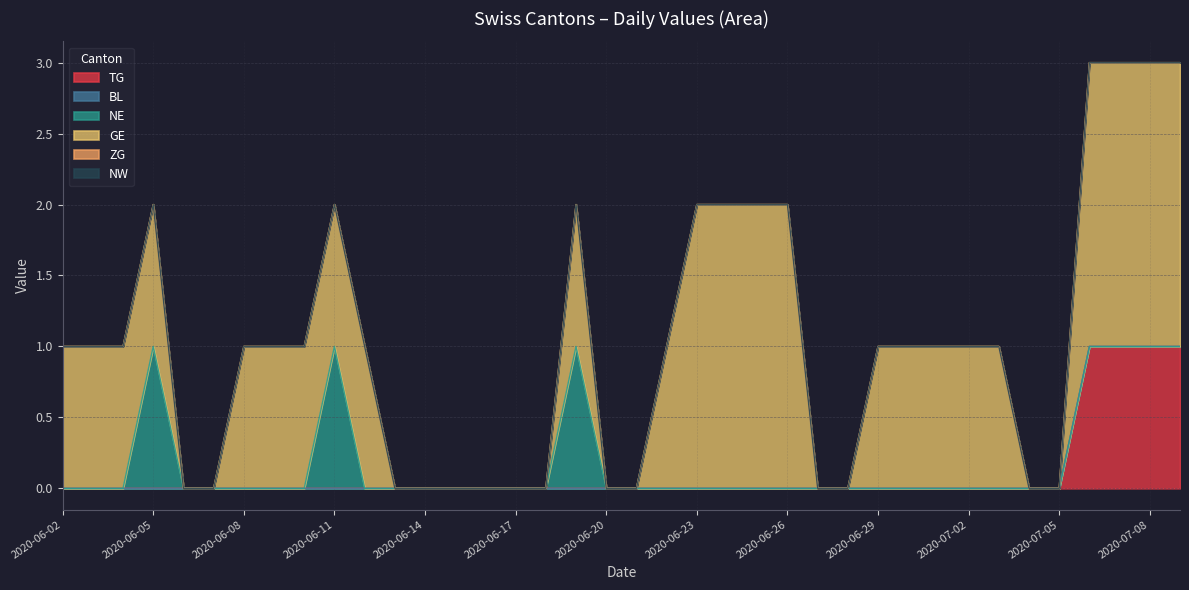

How many lines are shown in the chart?

6